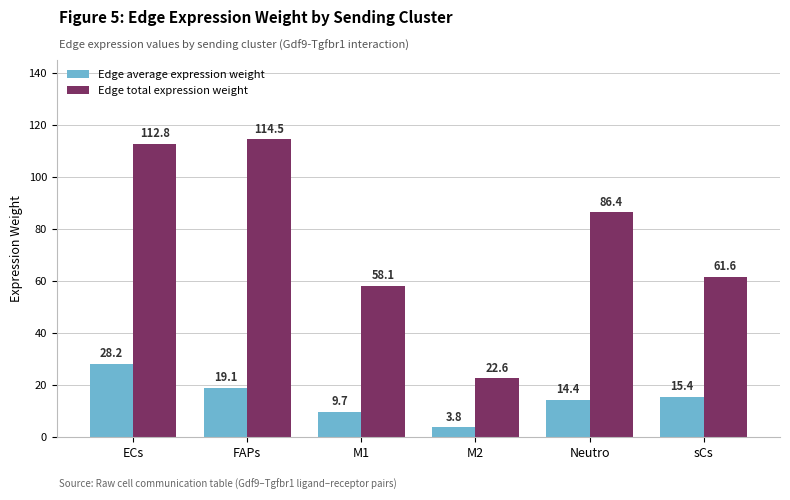

What is the difference between the highest and lowest values at FAPs?

95.4